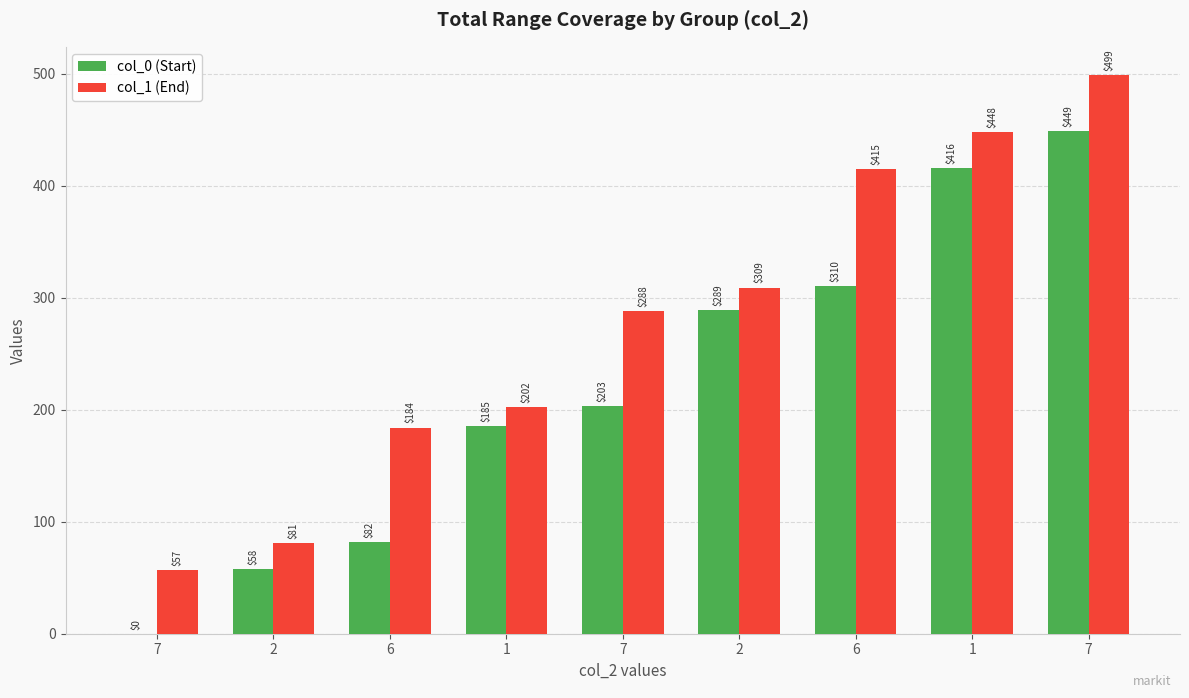

How many groups of bars are there?

9